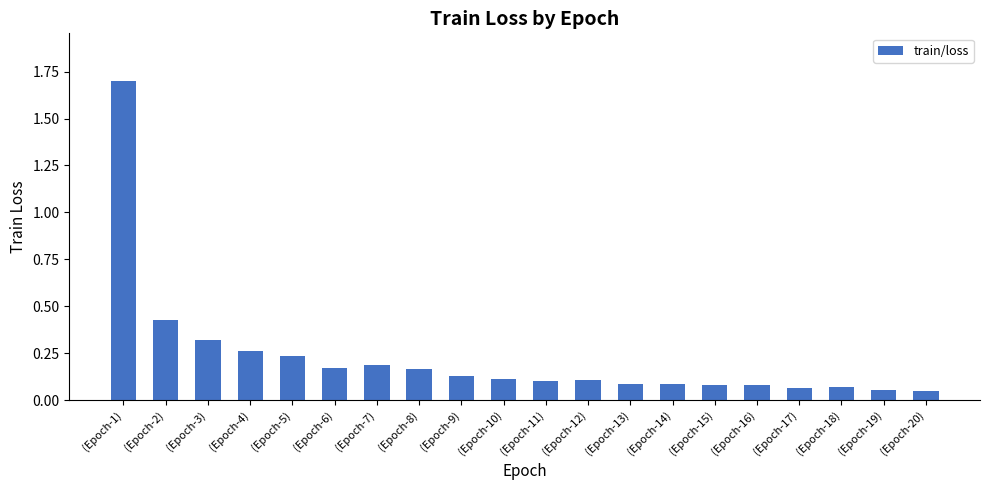

What is the sum of all values?

4.5